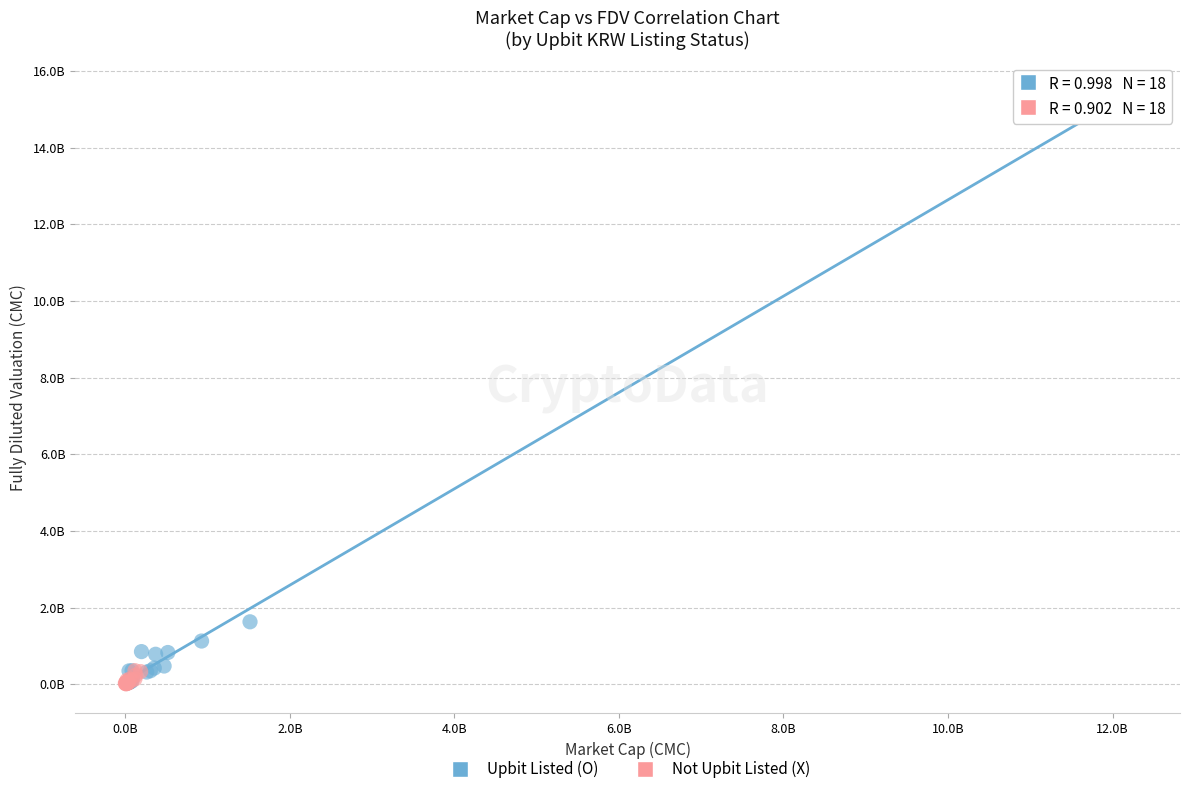

What are all the series names shown in the legend?

Upbit Listed (O), Not Upbit Listed (X)